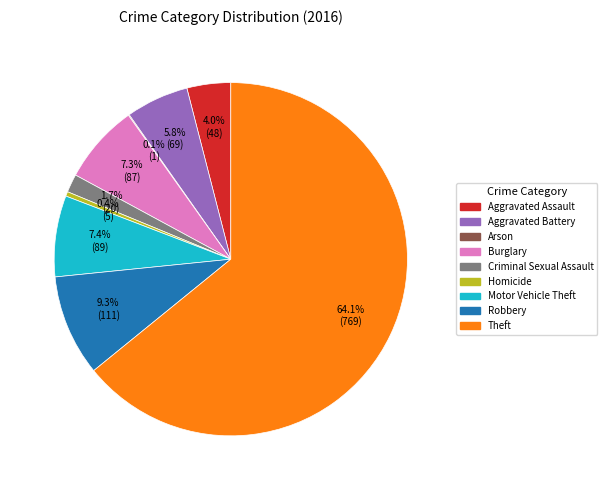

Is Theft the majority of the pie?

Yes